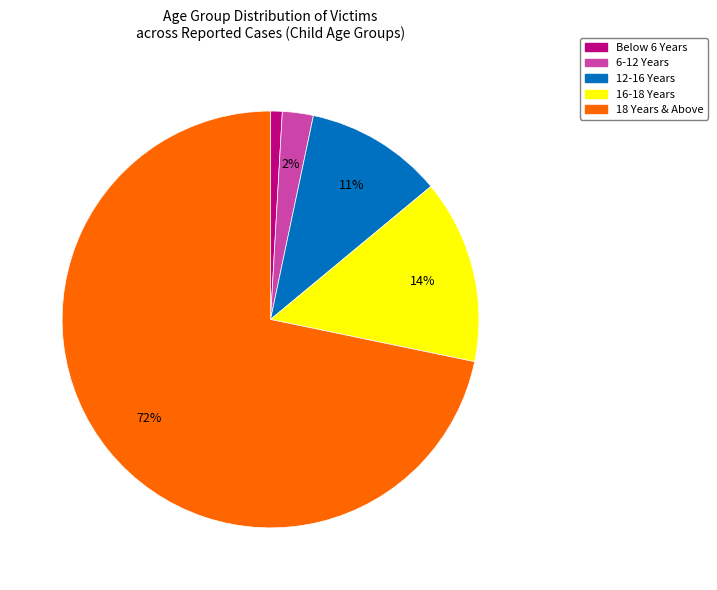

To the nearest percent, what is the average slice percentage?

20%